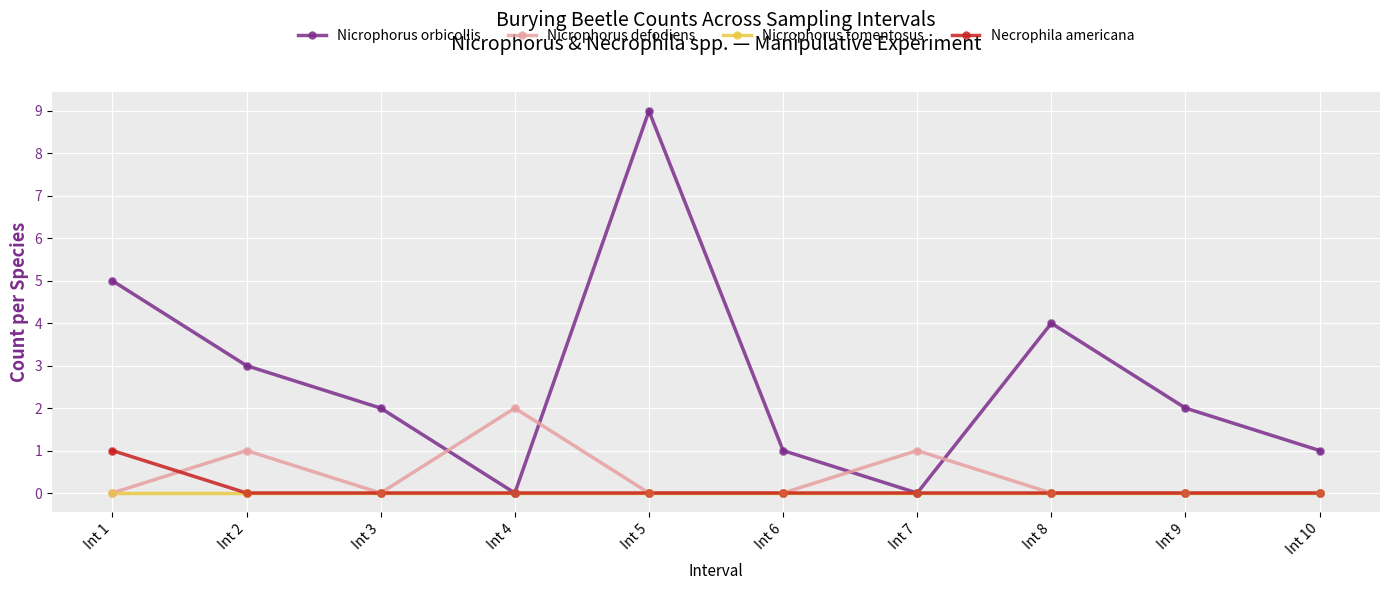

Which series has the widest spread of values?

Nicrophorus orbicollis